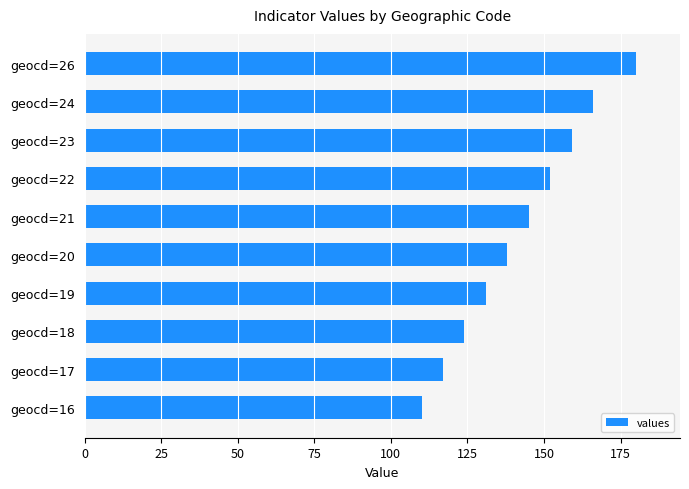

What is the change in value from geocd=20 to geocd=16?

-28